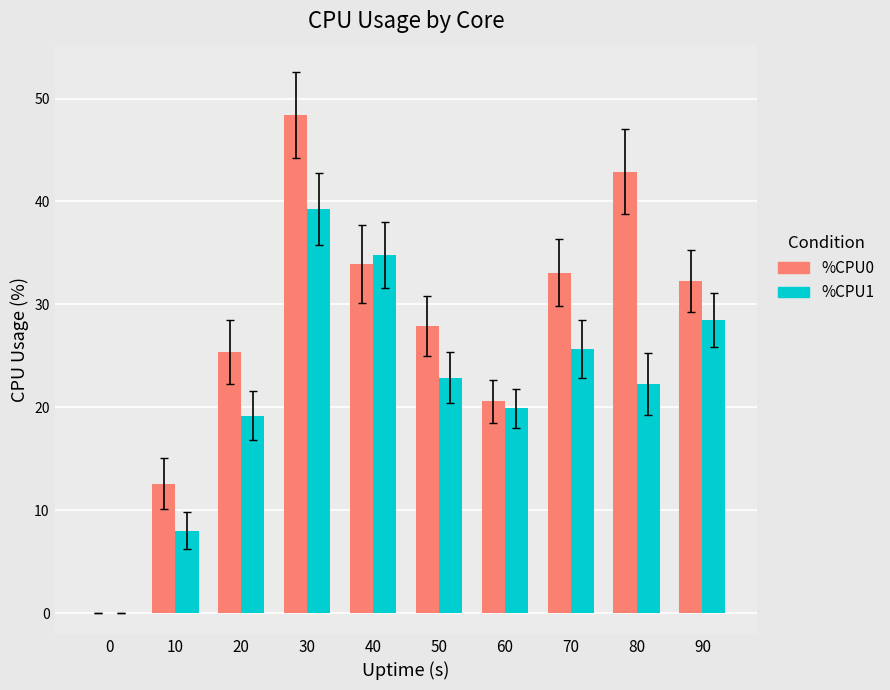

What is the total value across all series at 70?

58.8